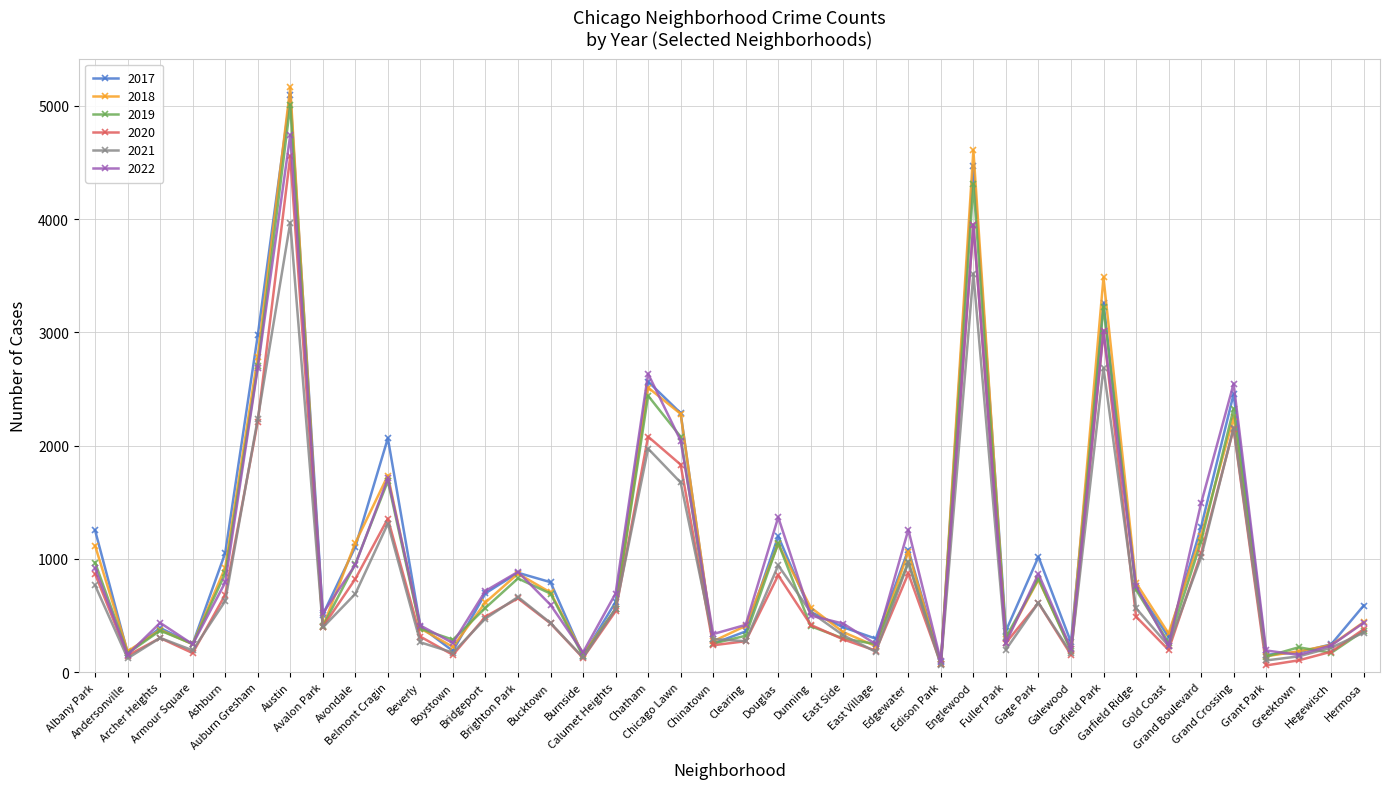

What position from the right is East Side?

17